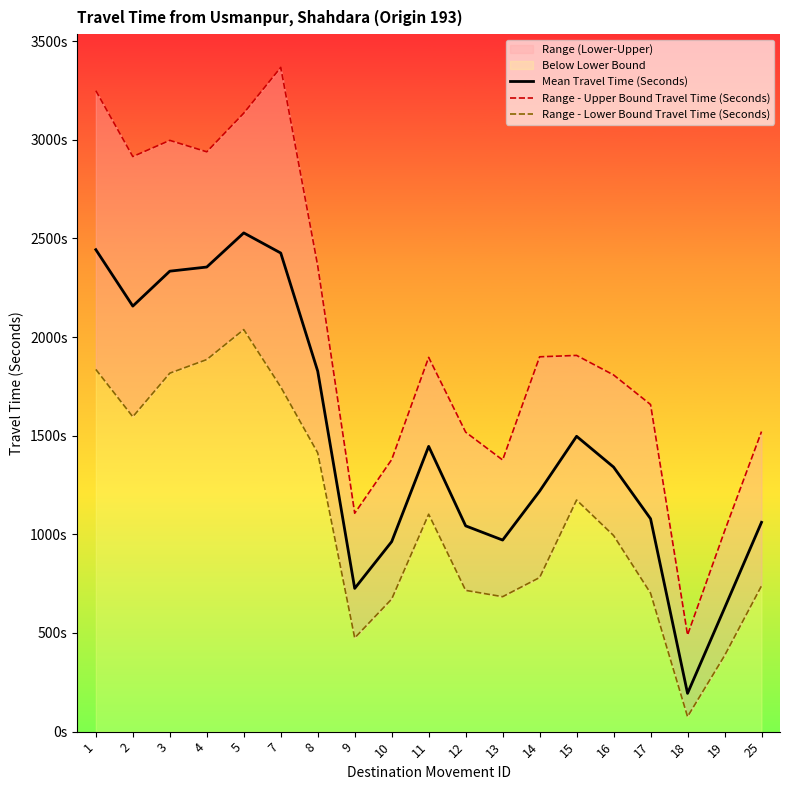

True or false: Range - Lower Bound Travel Time (Seconds) has a value of 1102 at 11.

True